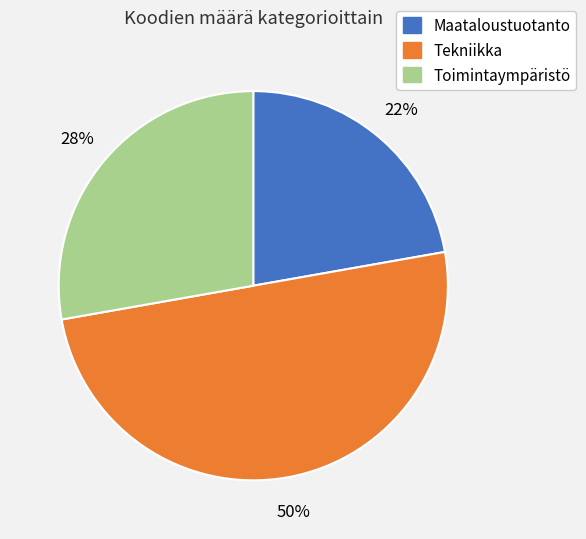

To the nearest percent, what is the combined percentage of Maataloustuotanto and Tekniikka?

72%